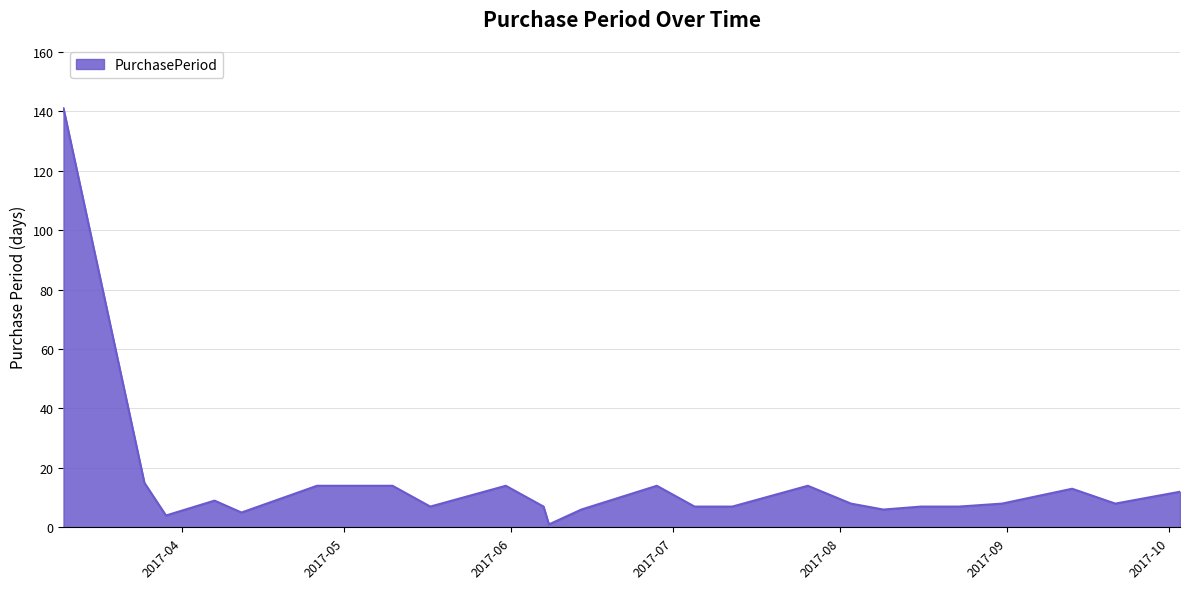

What is the greatest value displayed?

141